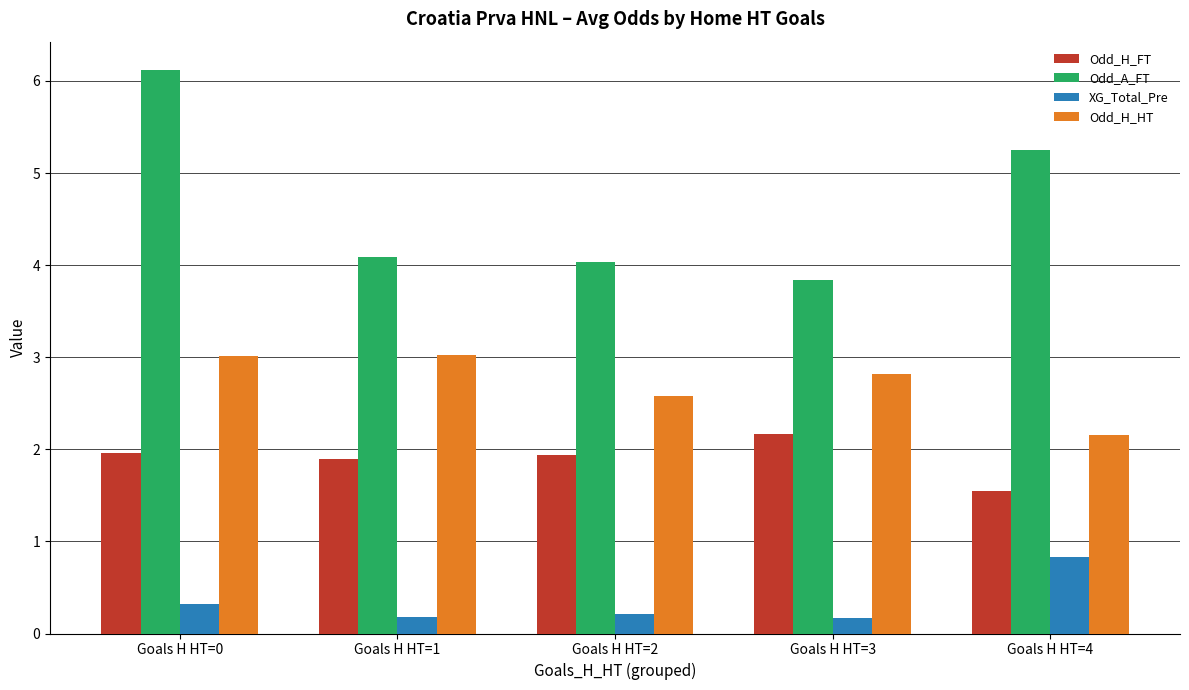

How many bars are there in total?

20